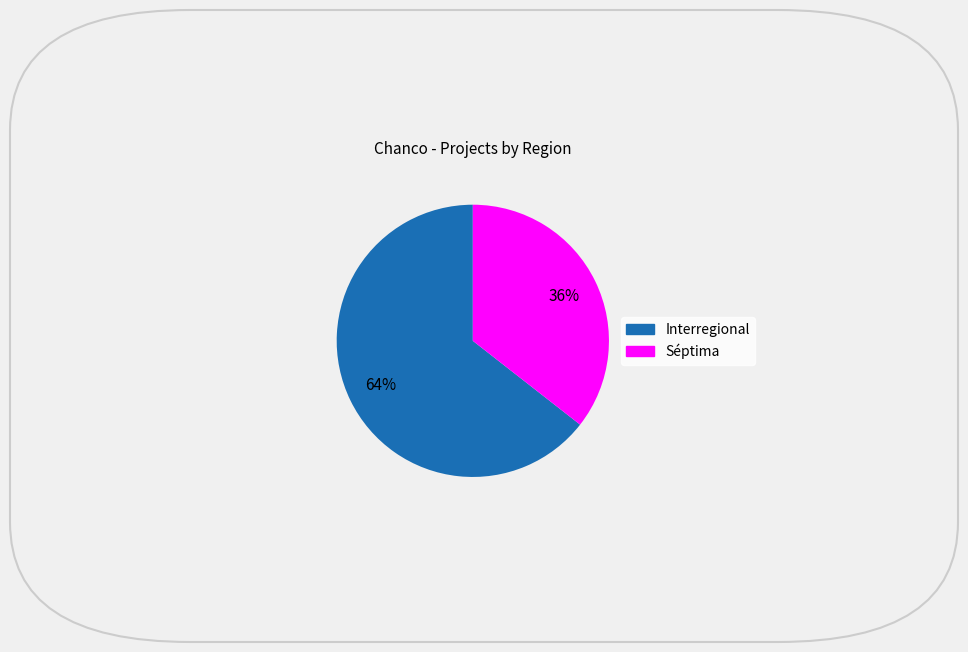

To the nearest percent, what is the combined percentage of Séptima and Interregional?

100%